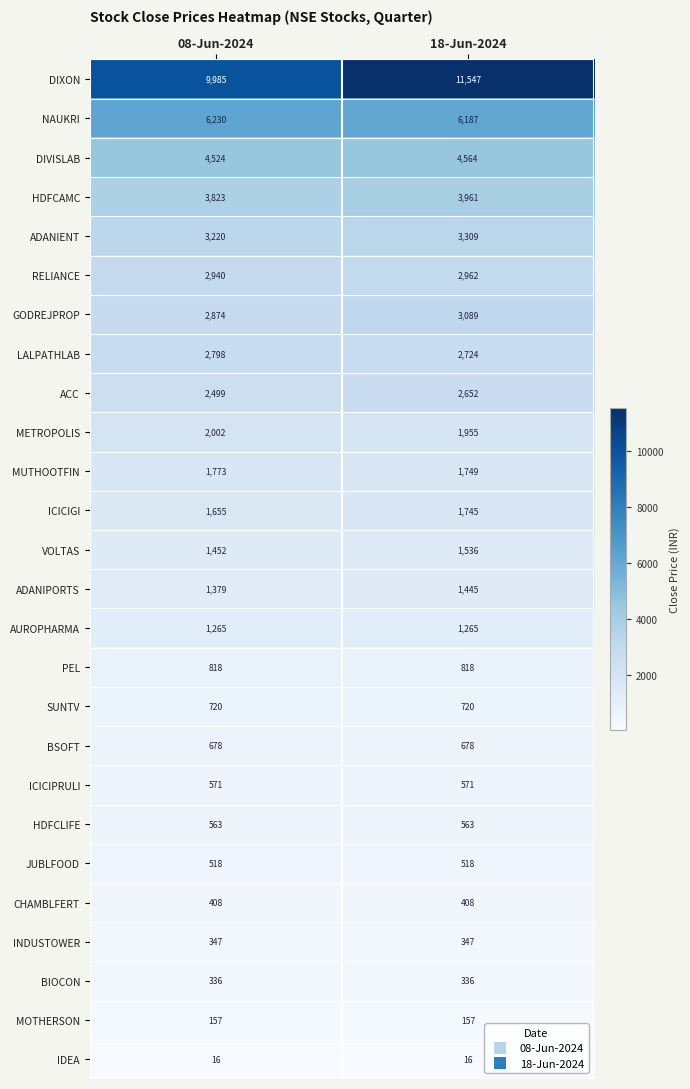

Which series has the widest spread of values?

DIXON